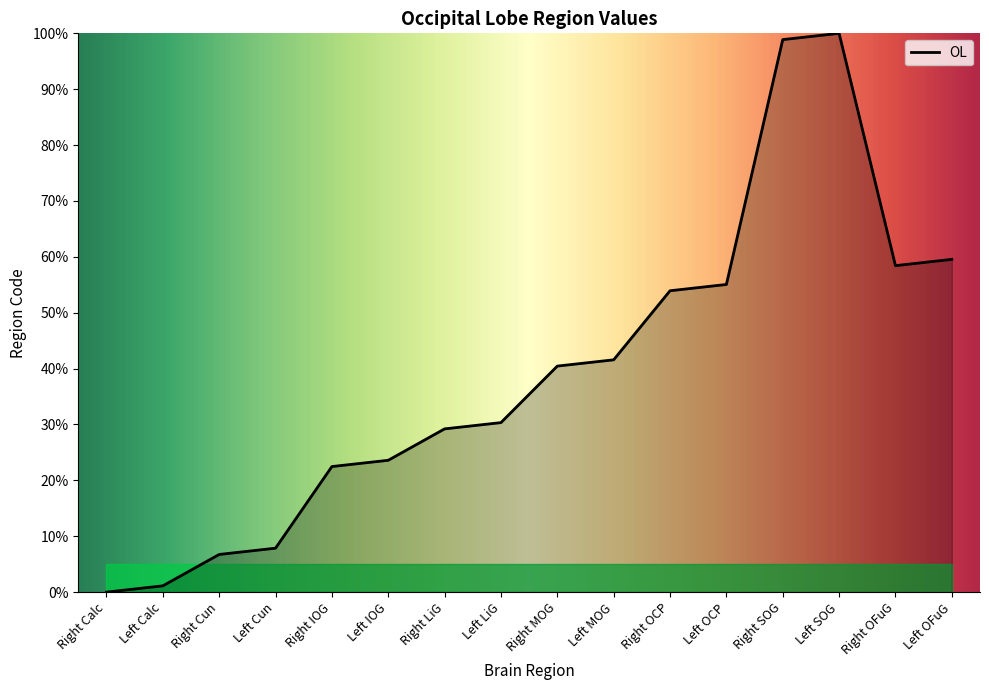

What is the sum of all values?

629.2